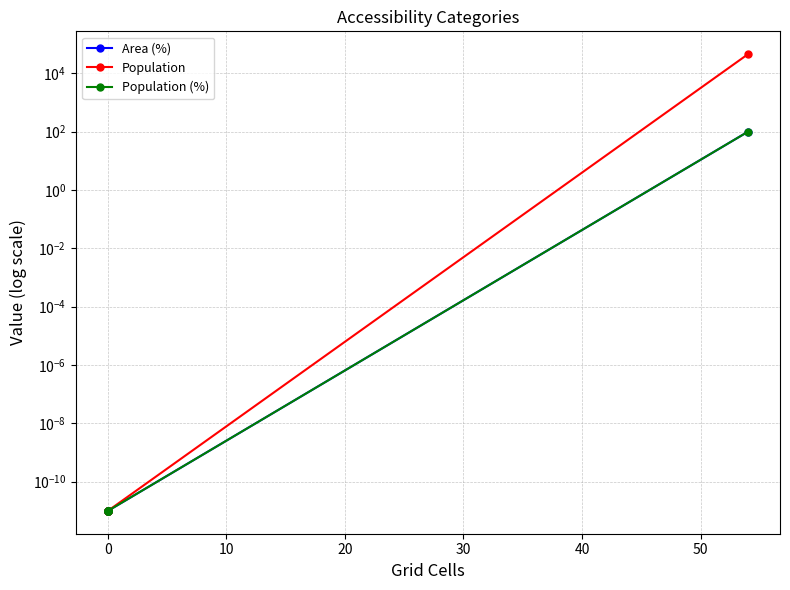

What is the maximum value shown in the chart?

45433.0